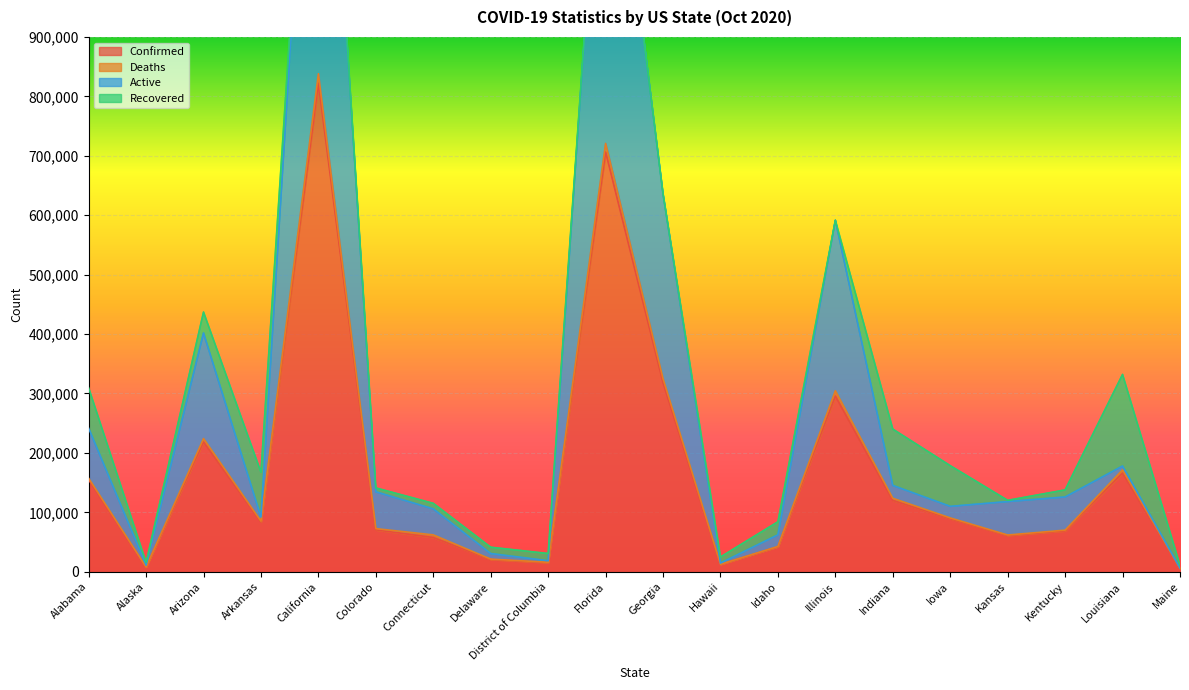

Rank the categories by Confirmed value from highest to lowest.

California, Florida, Georgia, Illinois, Arizona, Louisiana, Alabama, Indiana, Iowa, Arkansas, Colorado, Kentucky, Kansas, Connecticut, Idaho, Delaware, District of Columbia, Hawaii, Alaska, Maine